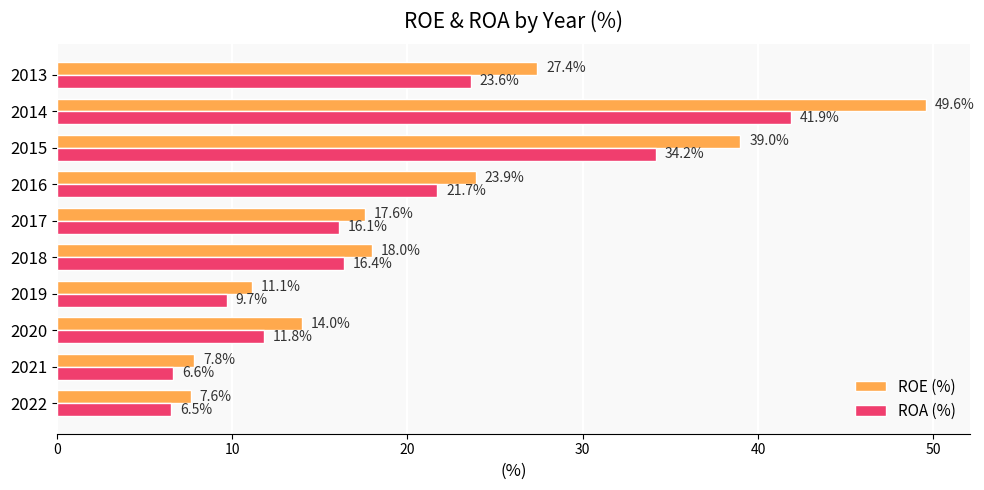

What is the maximum value for ROA (%)?

41.9